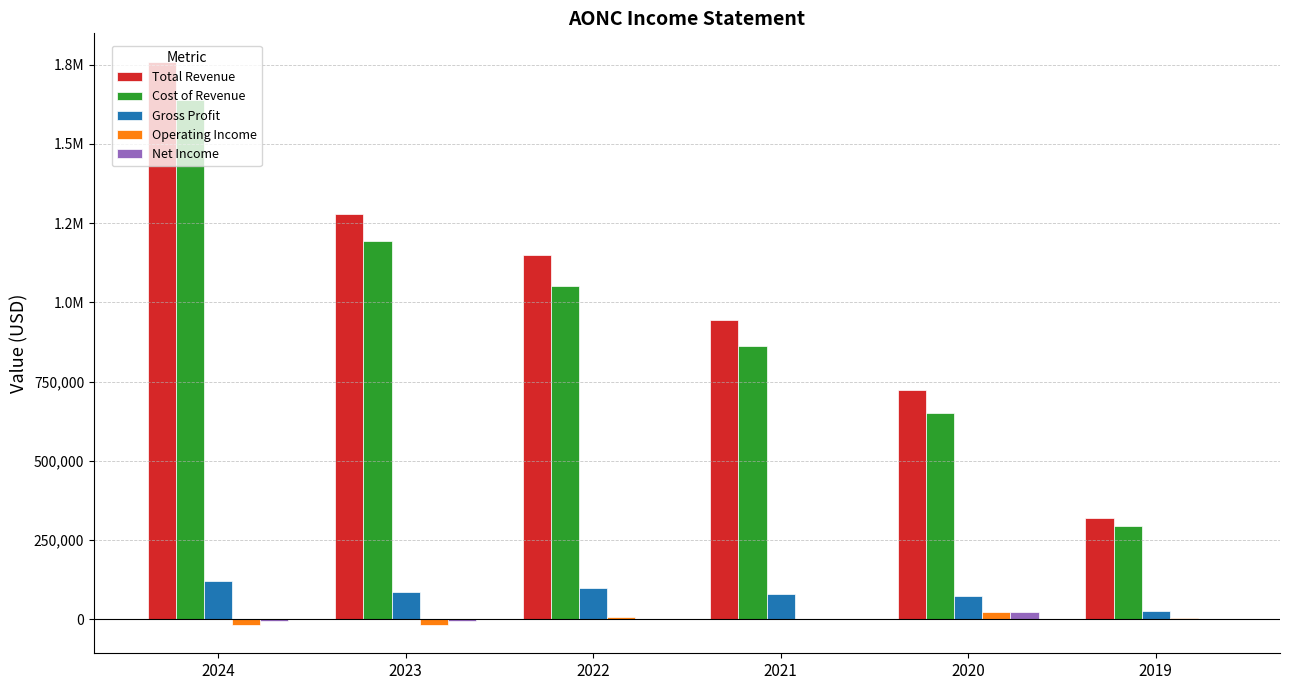

What are all the series names shown in the legend?

Total Revenue, Cost of Revenue, Gross Profit, Operating Income, Net Income